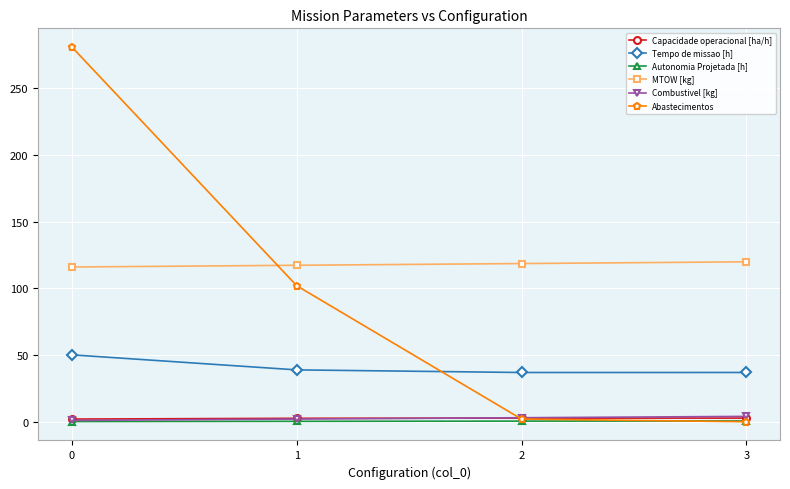

Between which two adjacent categories do Abastecimentos and MTOW [kg] first intersect?

0 and 1